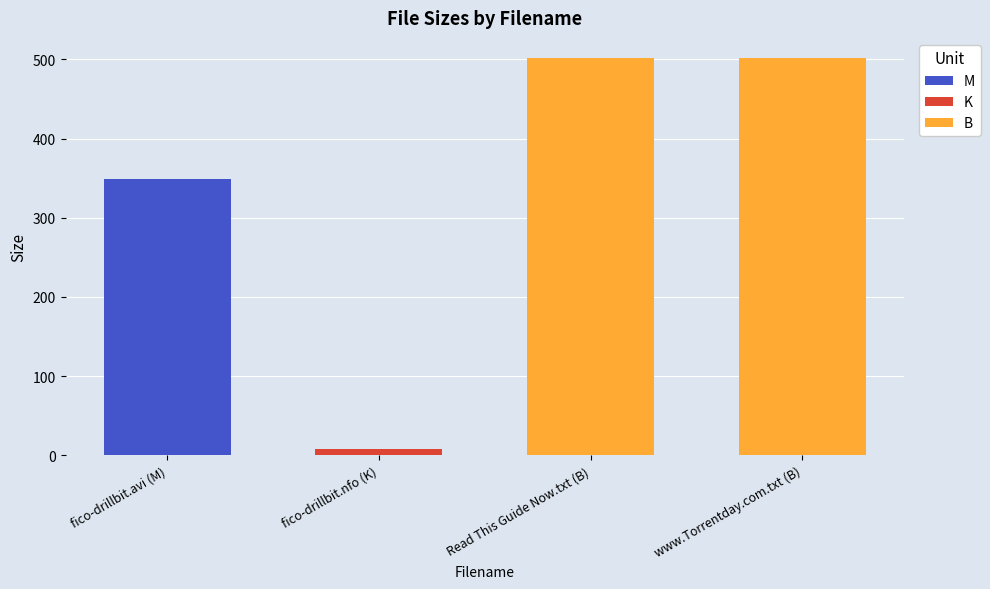

At which category does the chart reach its minimum across all series?

fico-drillbit.nfo (K)